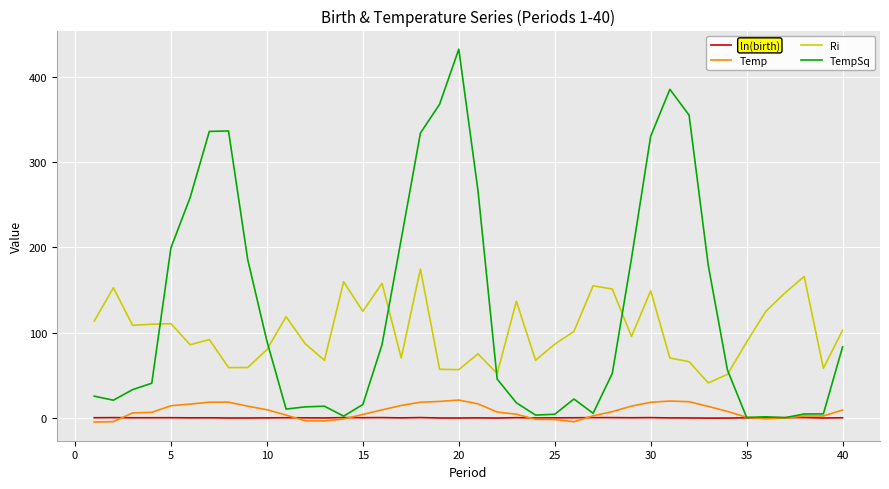

What are all the series names shown in the legend?

ln(birth), Temp, Ri, TempSq